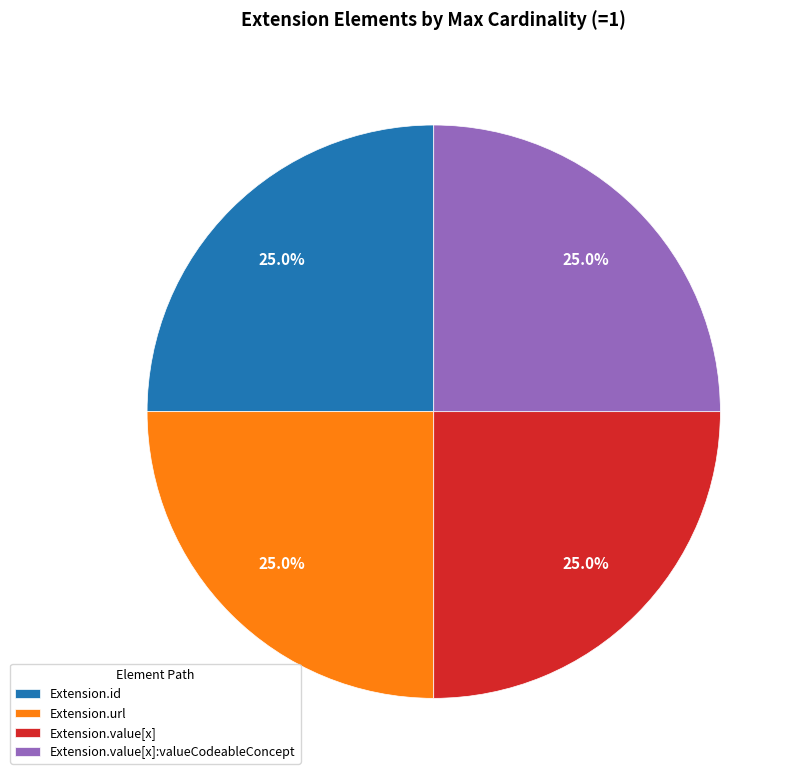

Count the number of slices in the pie.

4